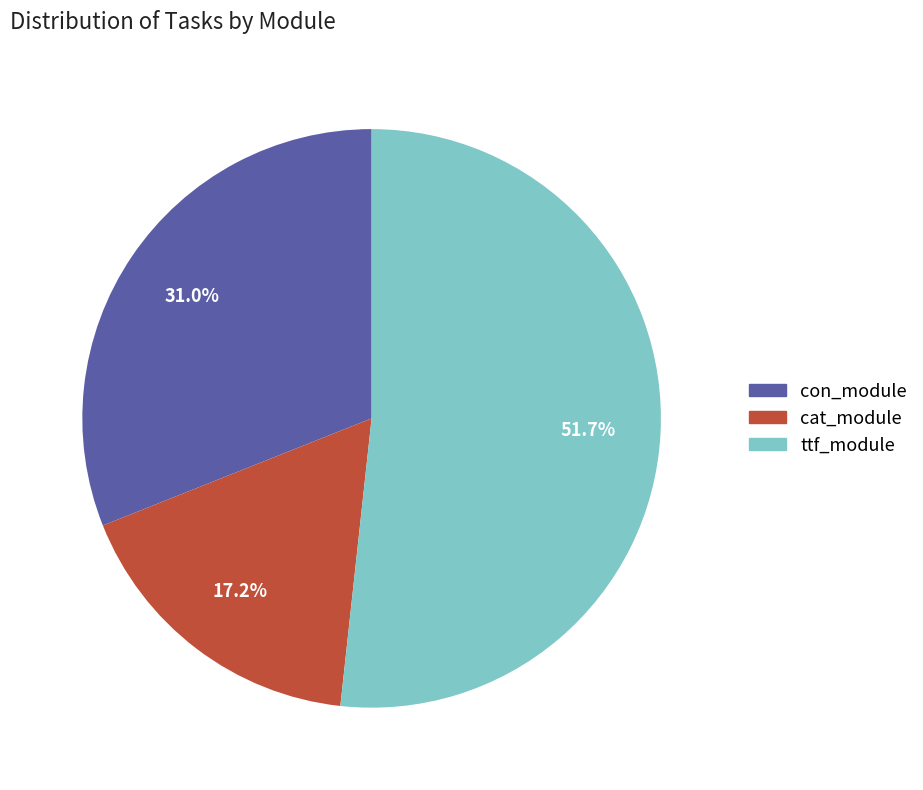

What percentage is the con_module slice, to the nearest percent?

31%